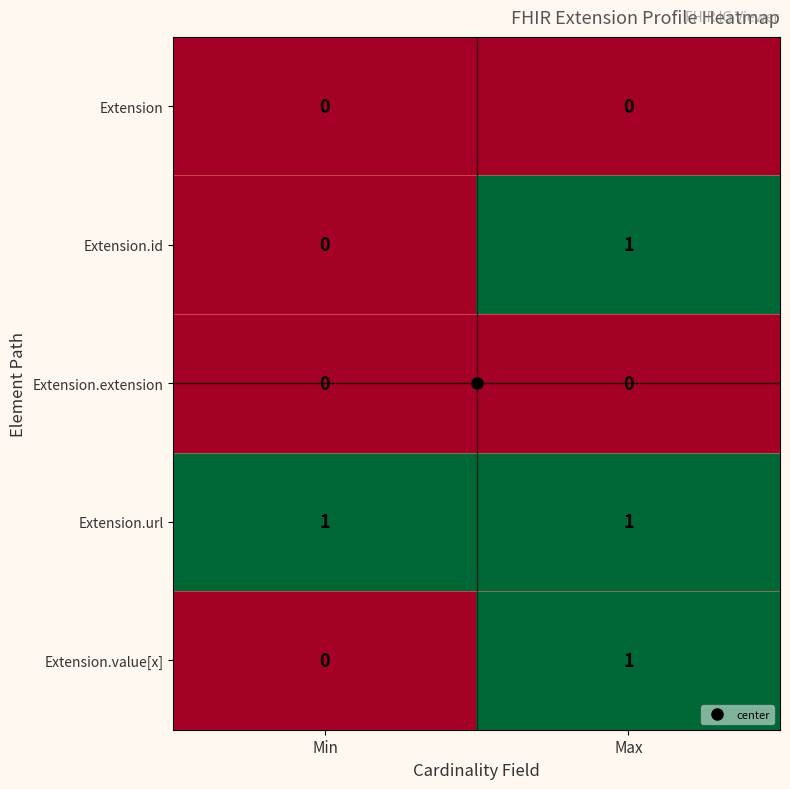

List the labels in order of Extension.id value, largest first.

Max, Min